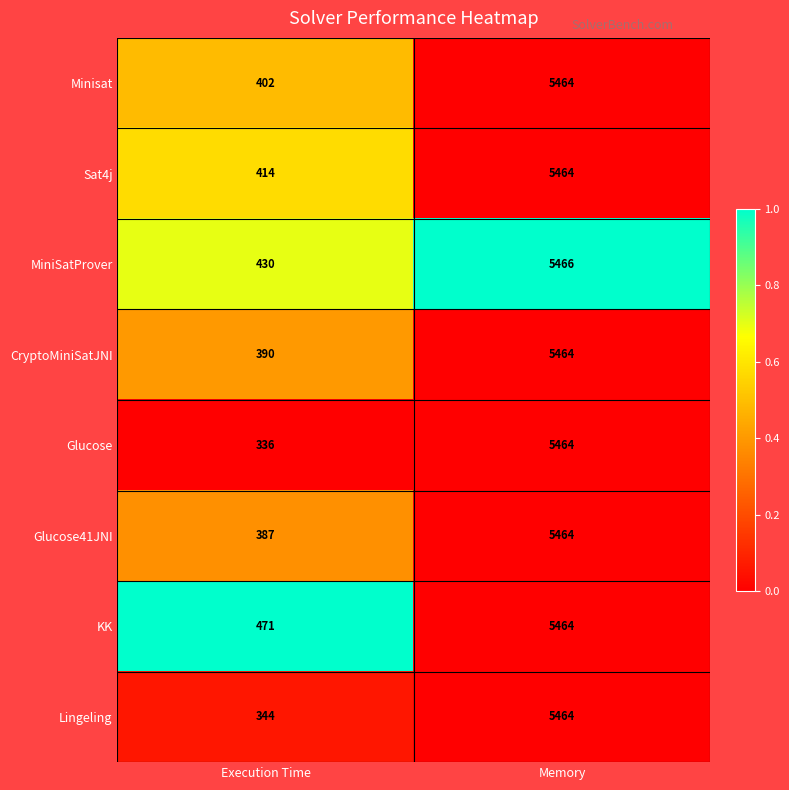

How many series are shown in this chart?

8